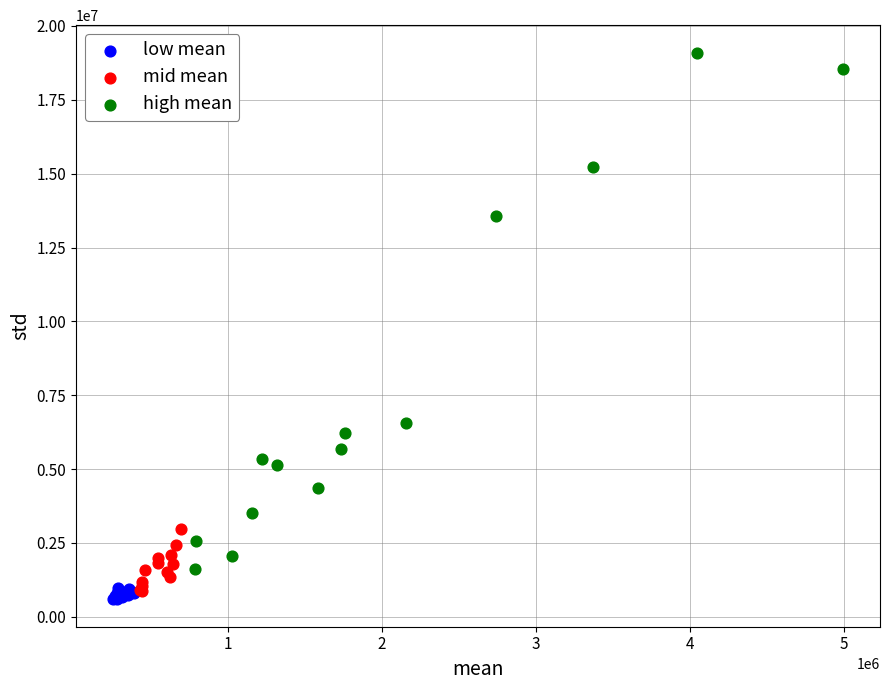

Which series has the largest Y range (max minus min)?

high mean